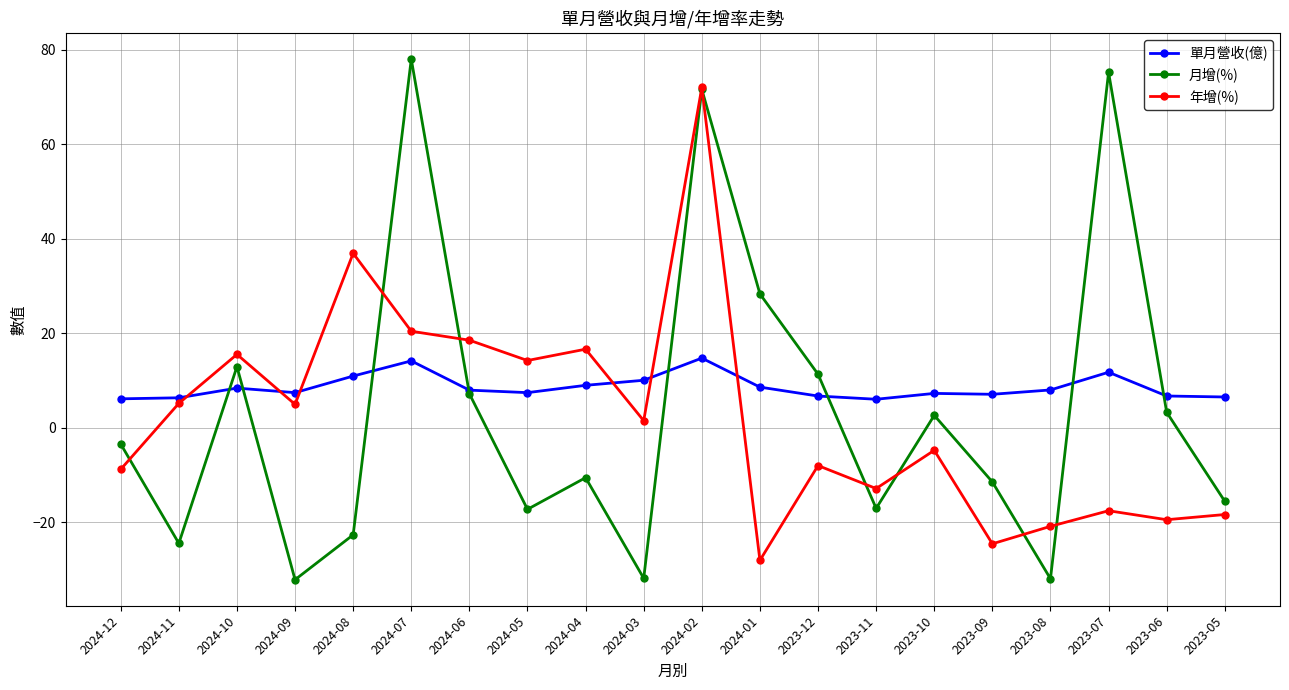

What is the minimum value for 月增(%)?

-32.2